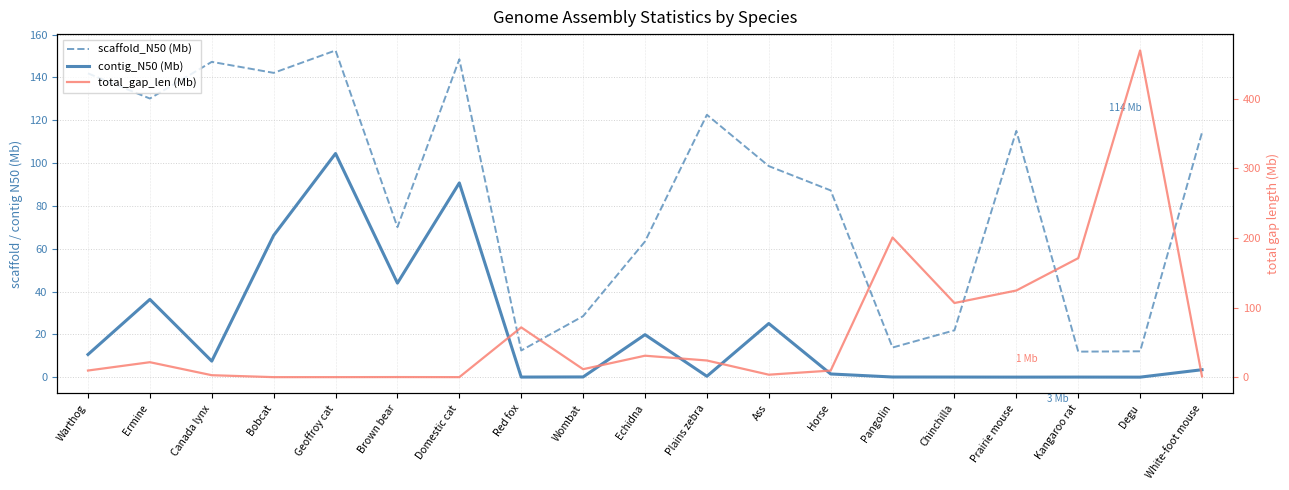

Which series has the largest total across all categories?

scaffold_N50 (Mb)